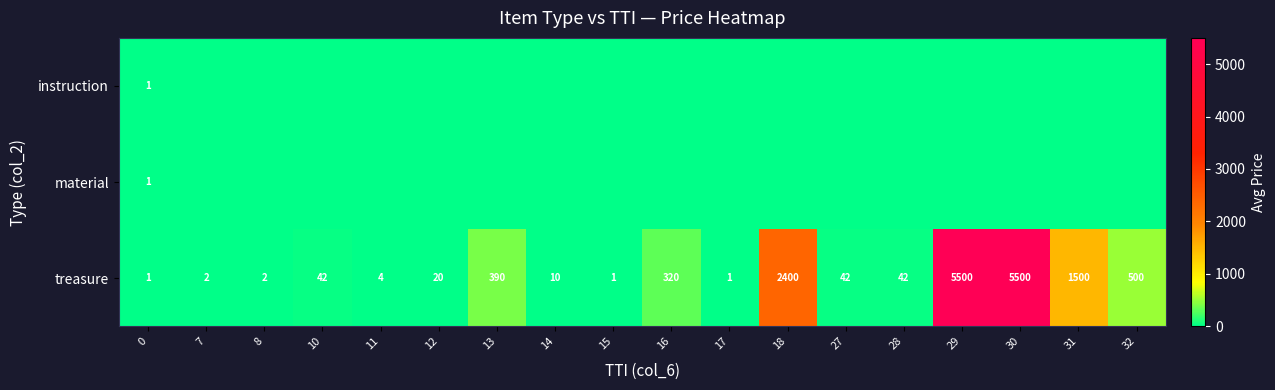

Which category has the highest value across all series?

29